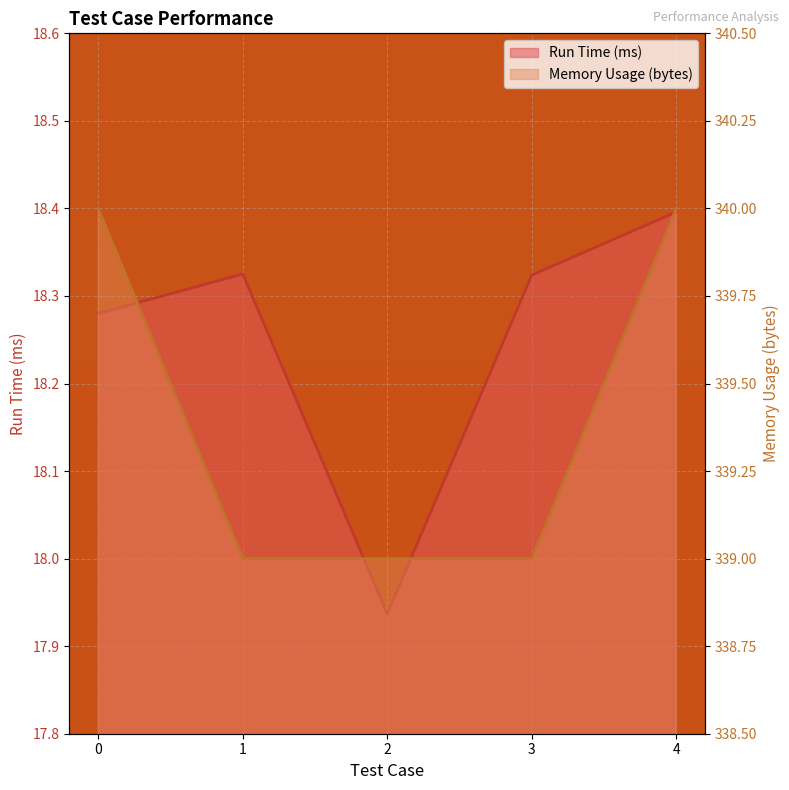

True or false: Run Time (ms) has more than 2 points higher than both neighbors.

False